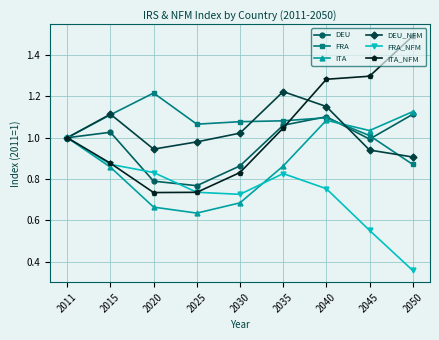

What is the sum of the DEU_NFM values at 2011 and 2025?

2.0